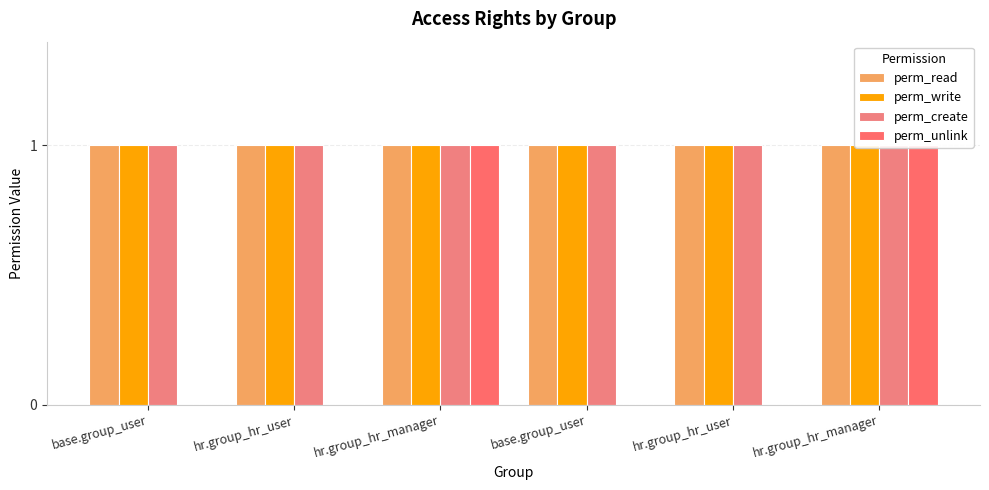

The value of perm_read at base.group_user is 1. True or false?

False